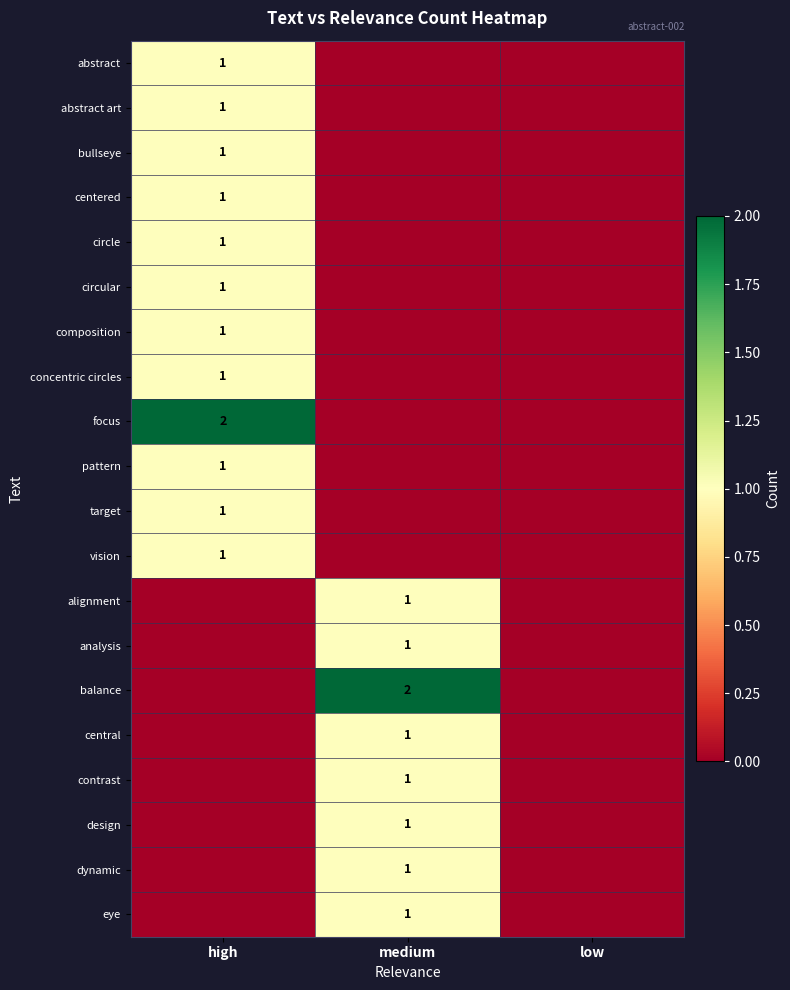

True or false: contrast has a value of 1 at medium.

True